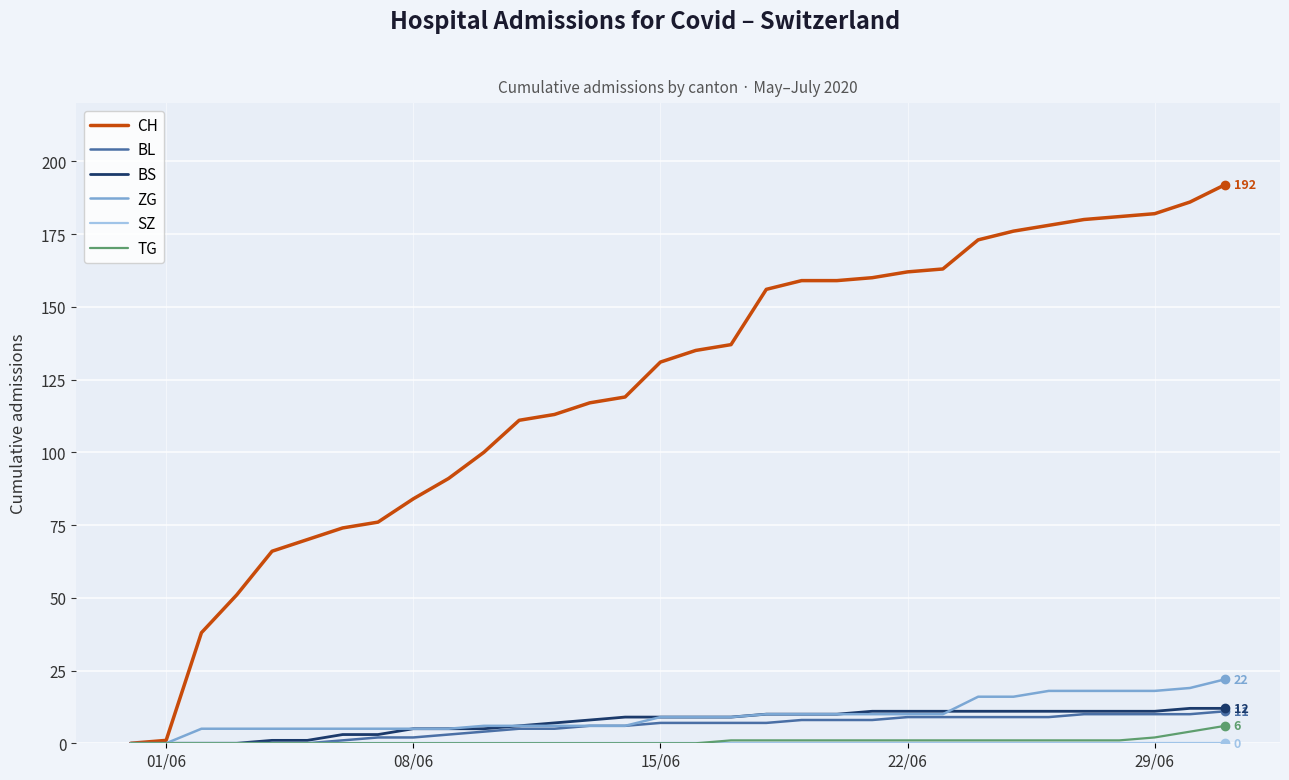

Which series has the largest range (max minus min)?

CH